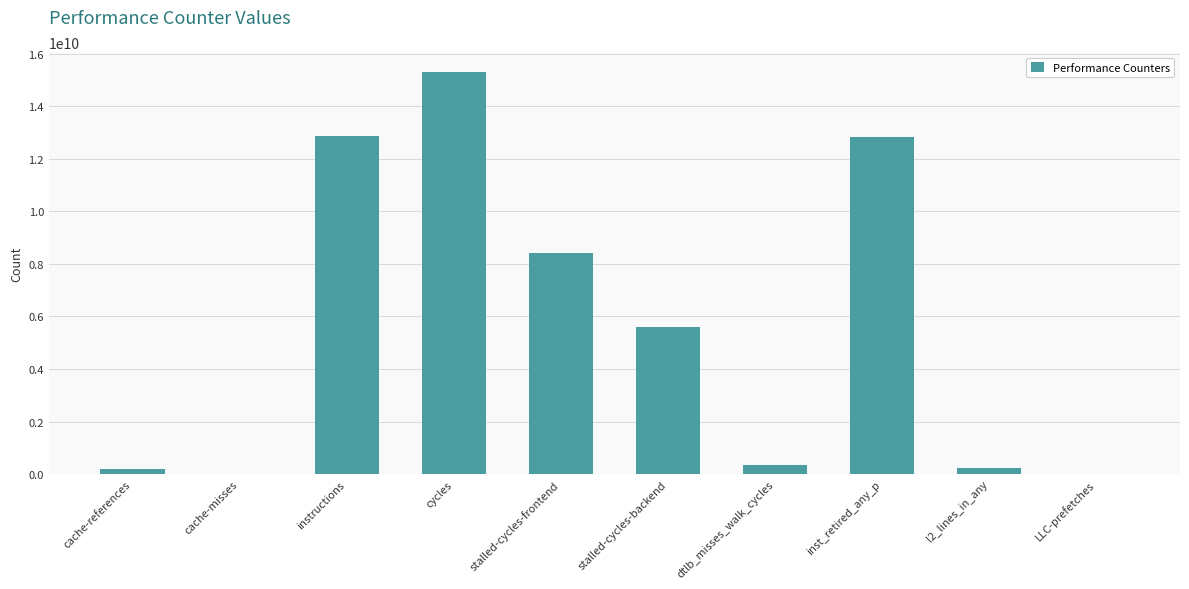

What is the average value?

5576287941